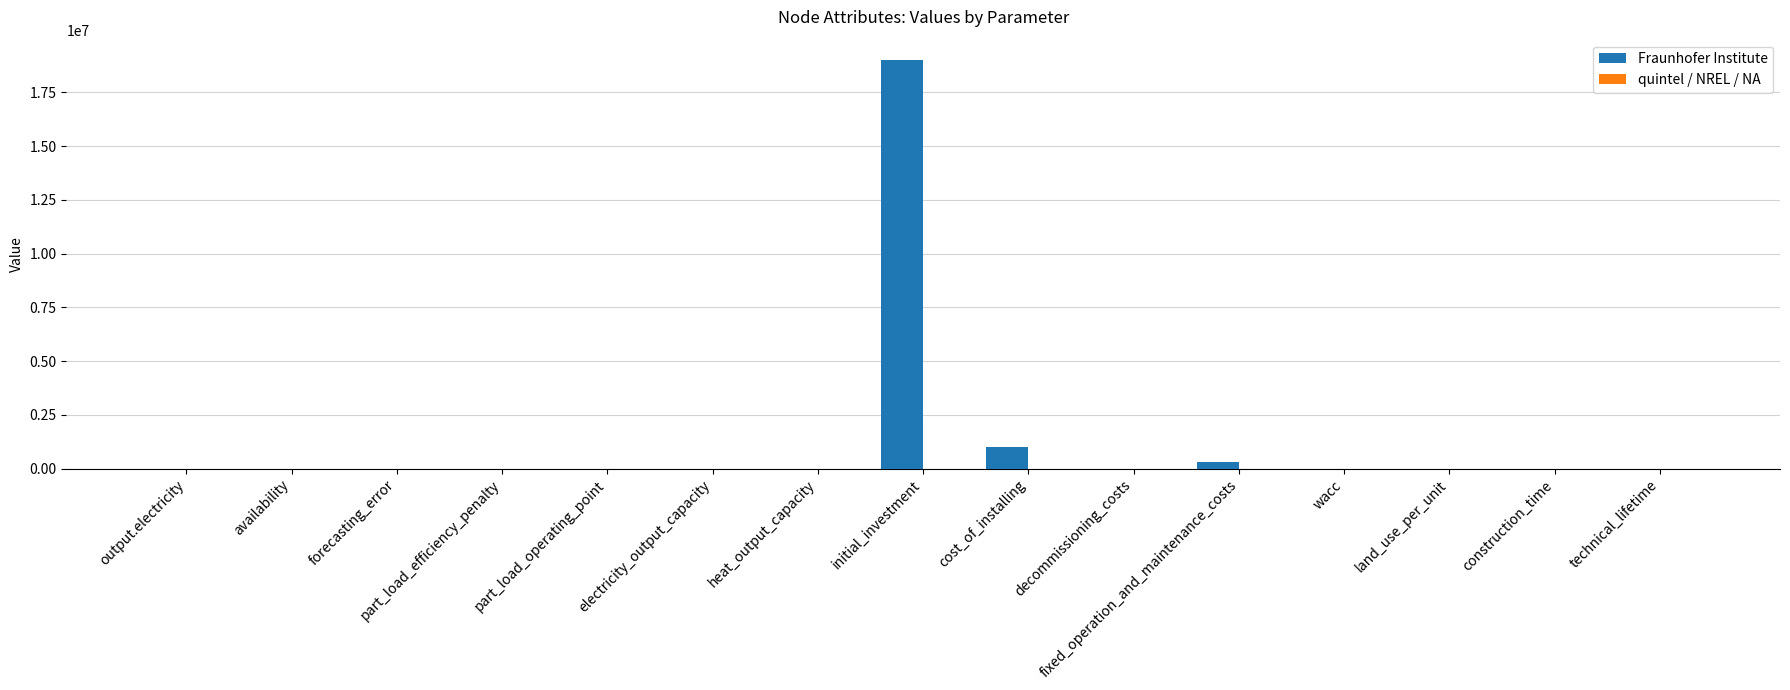

What is the total value across all series at electricity_output_capacity?

20.0